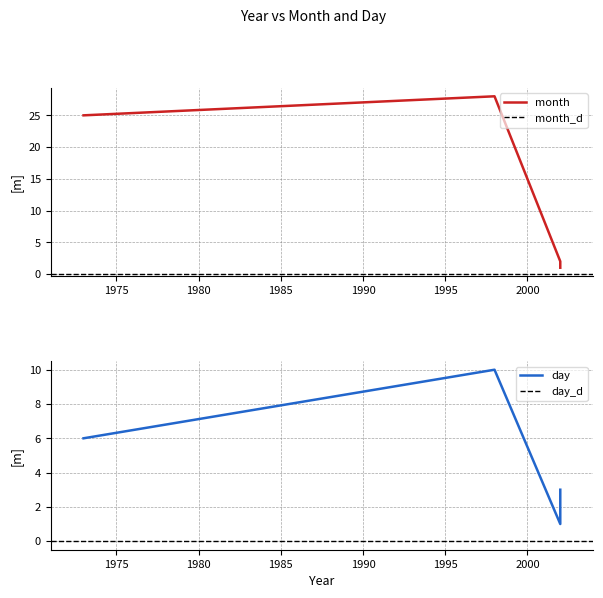

What is the minimum value shown in the chart?

1